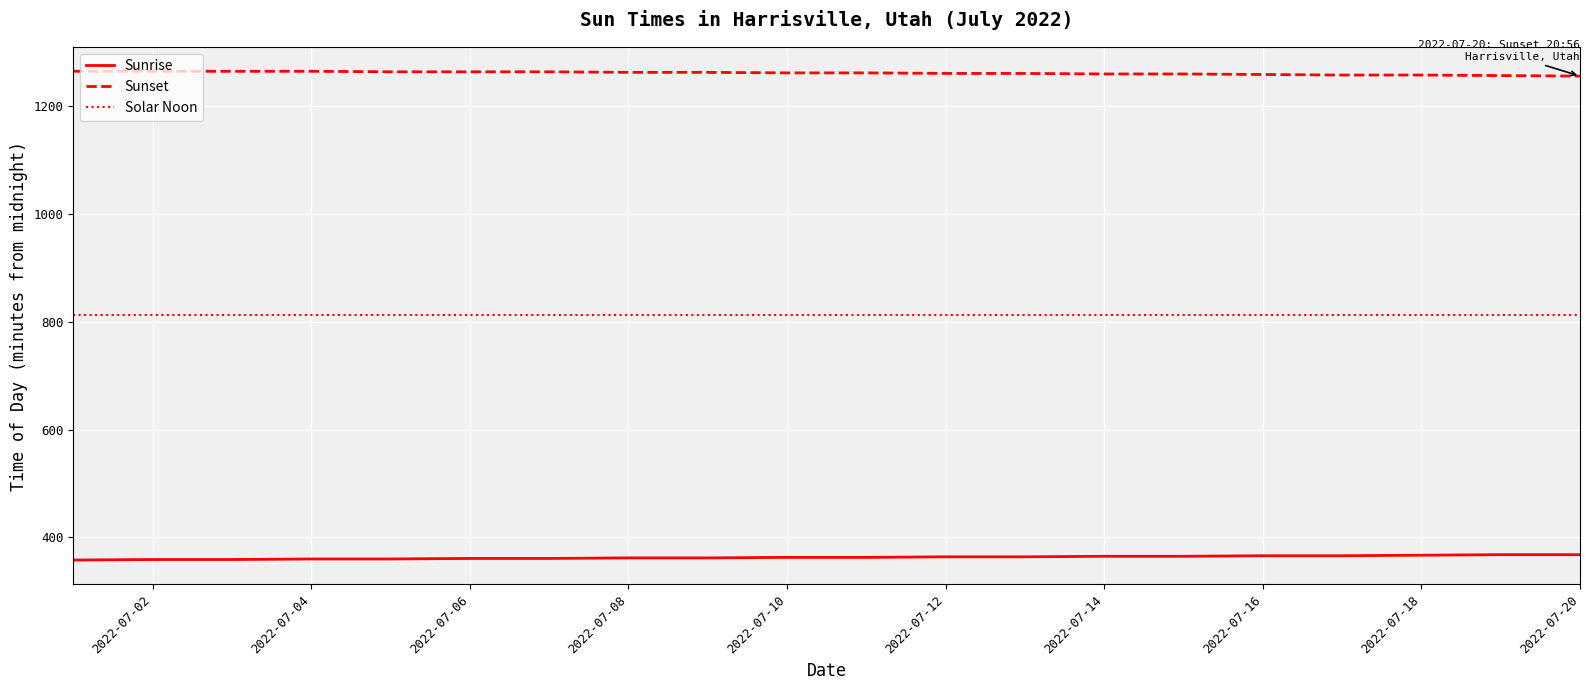

Rank the series by their maximum value, from highest to lowest.

Sunset, Solar Noon, Sunrise